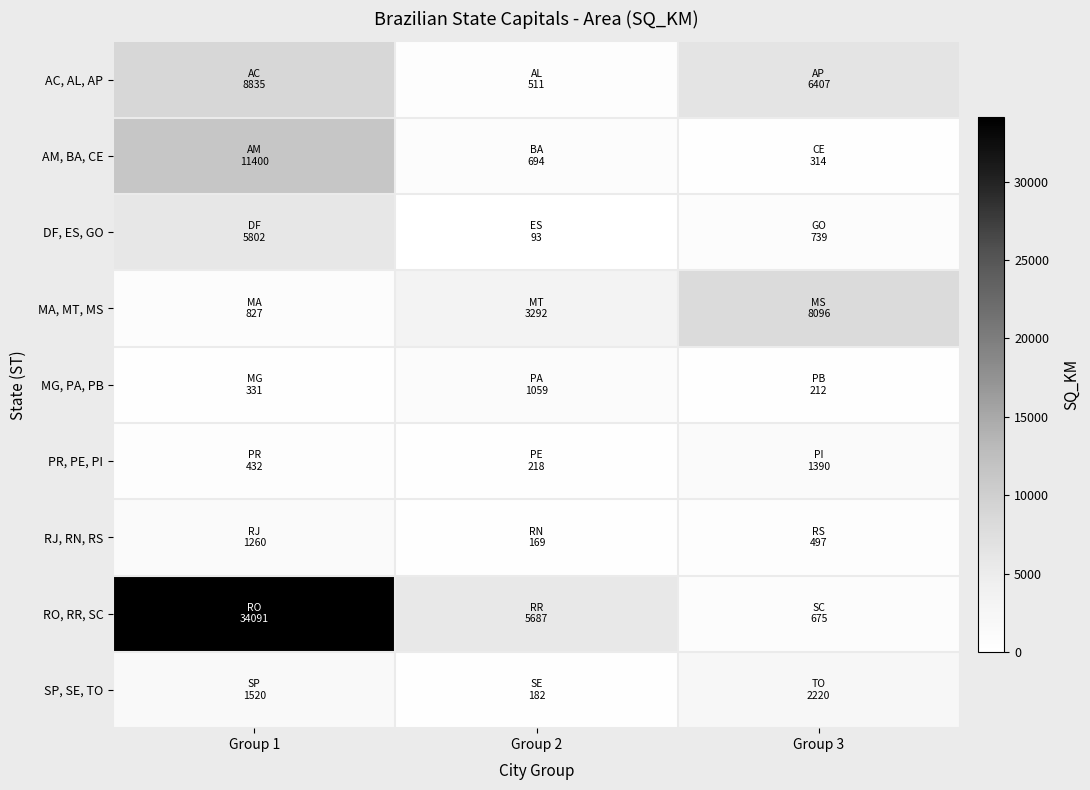

What is the total value across all series at Group 2?

11905.7